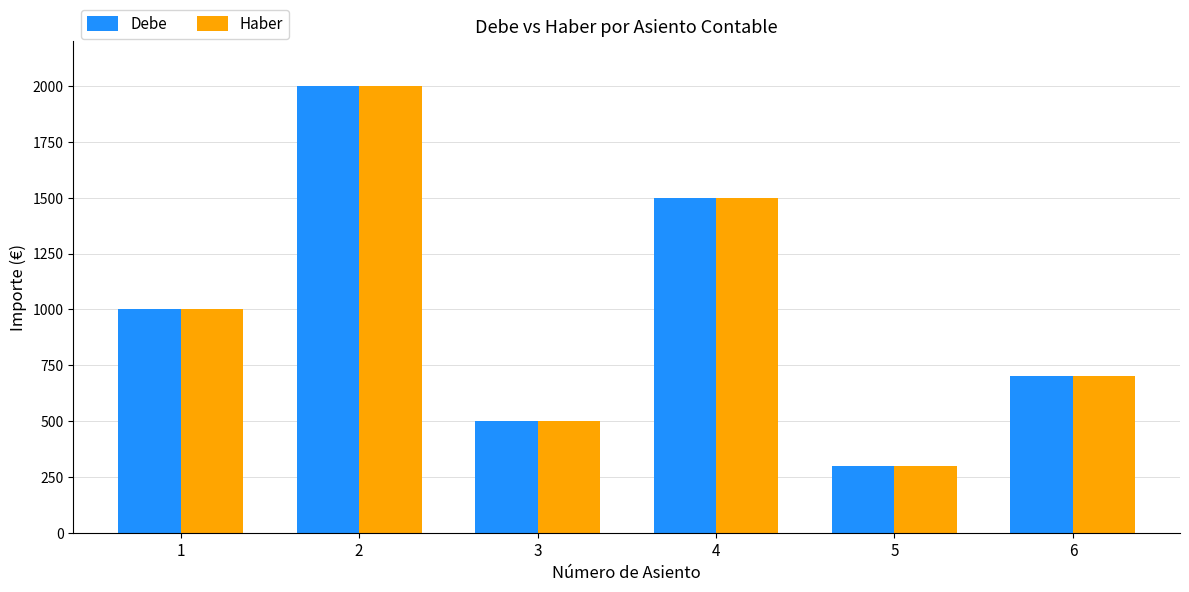

What is the total value across all series at 3?

1000